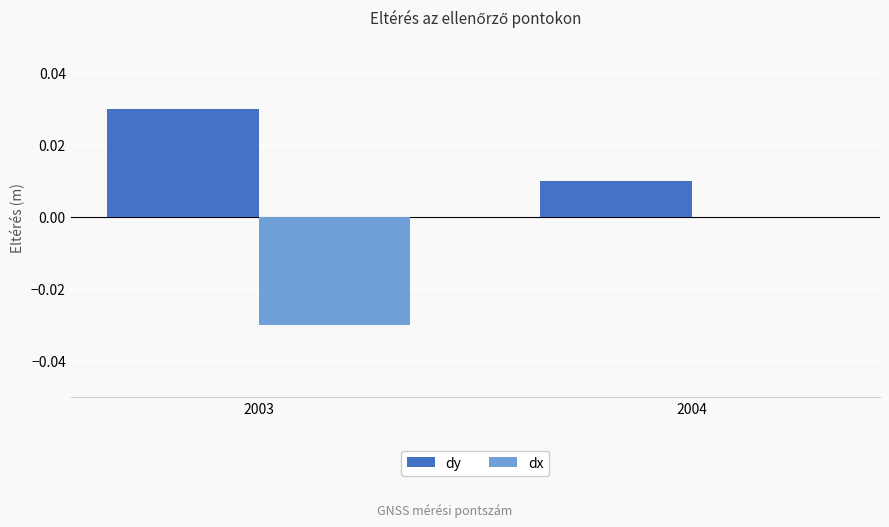

Which series changed the most between 2003 and 2004?

dx